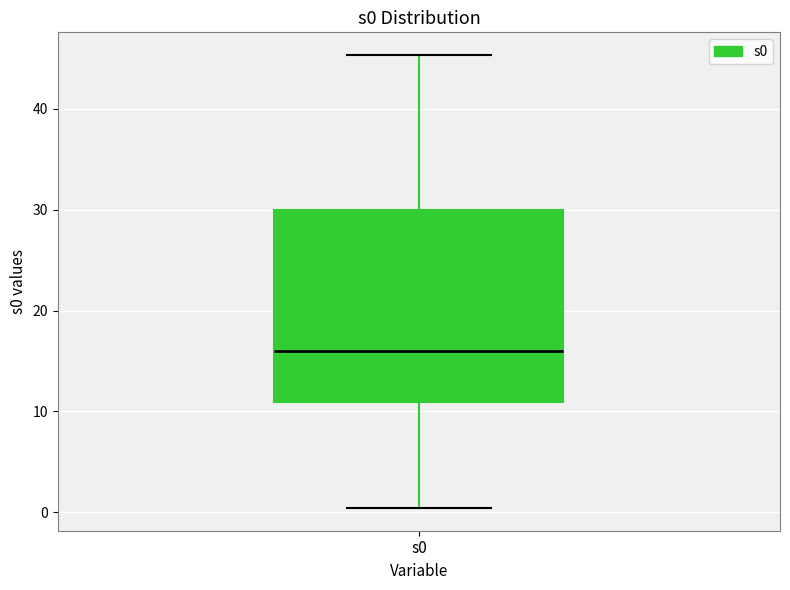

Transcribe this box plot: give where the median line is, the range the box spans, and where the two whiskers end, as read against the y-axis. The values are not printed on the chart, so give them approximately, as read against the axis.

median 16, box 11 to 30, whiskers 0 to 45